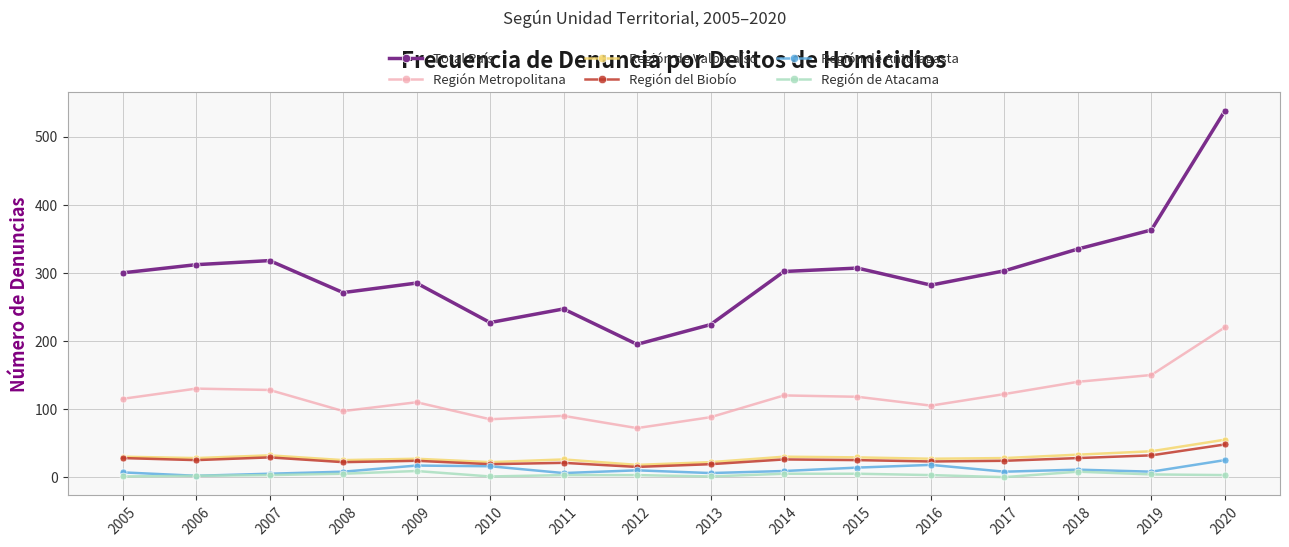

What is the total value across all series at 2020?

889